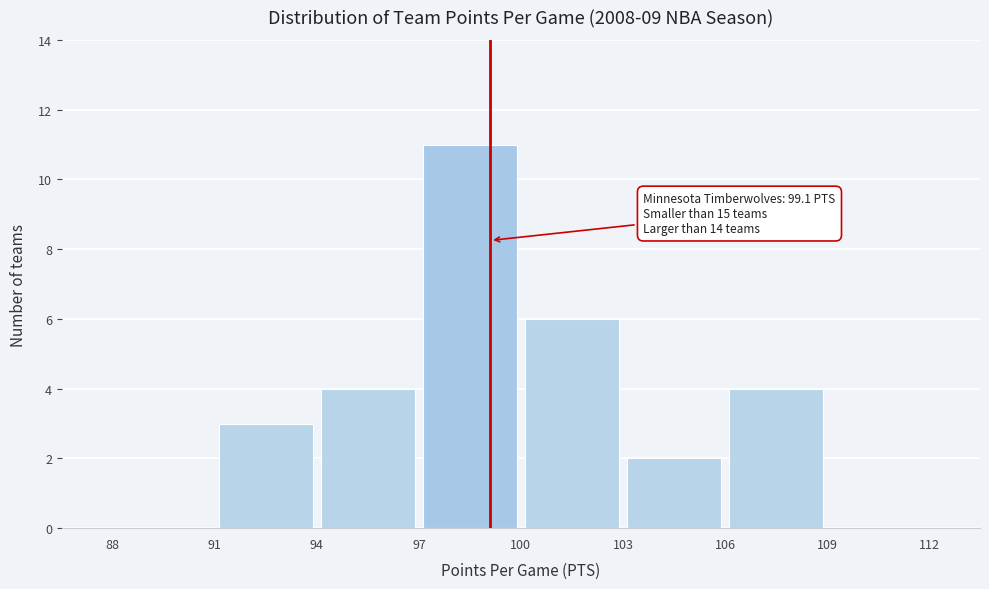

Which range on the x-axis has the tallest bar?

97 to 100